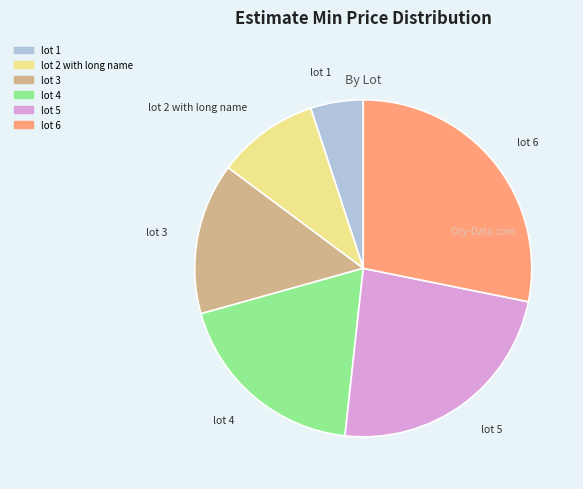

Count the number of slices in the pie.

6